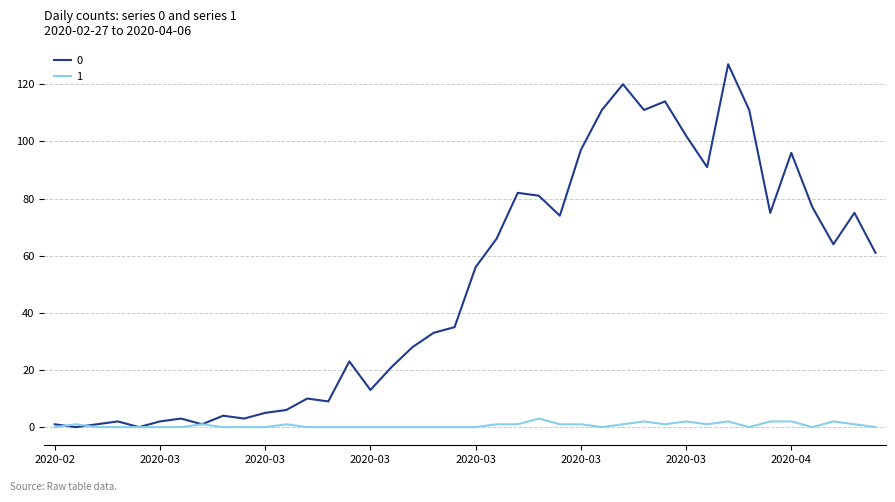

List the series in order of their peak value, highest first.

0, 1